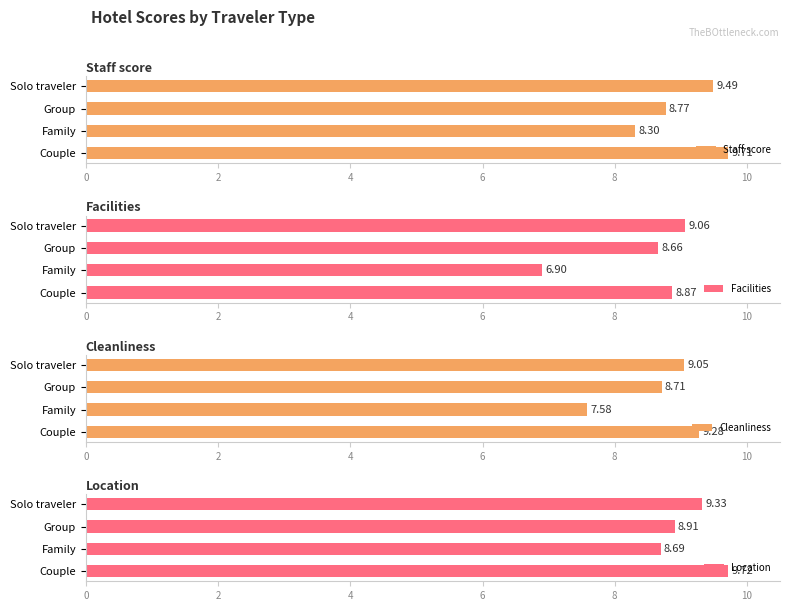

What are all the series names shown in the legend?

Staff score, Facilities, Cleanliness, Location